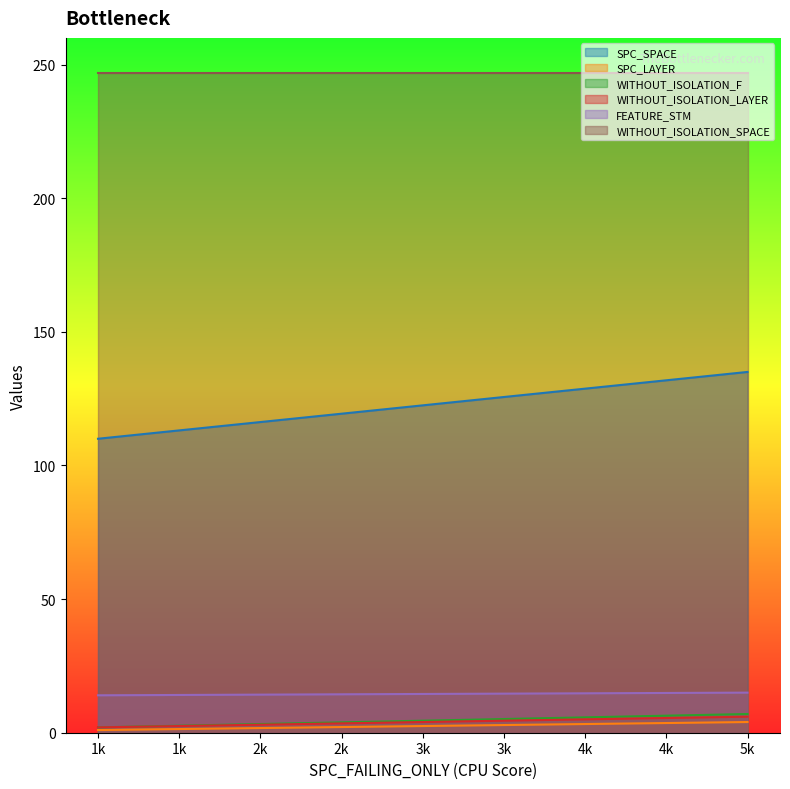

What is the average value of the FEATURE_STM series?

14.5